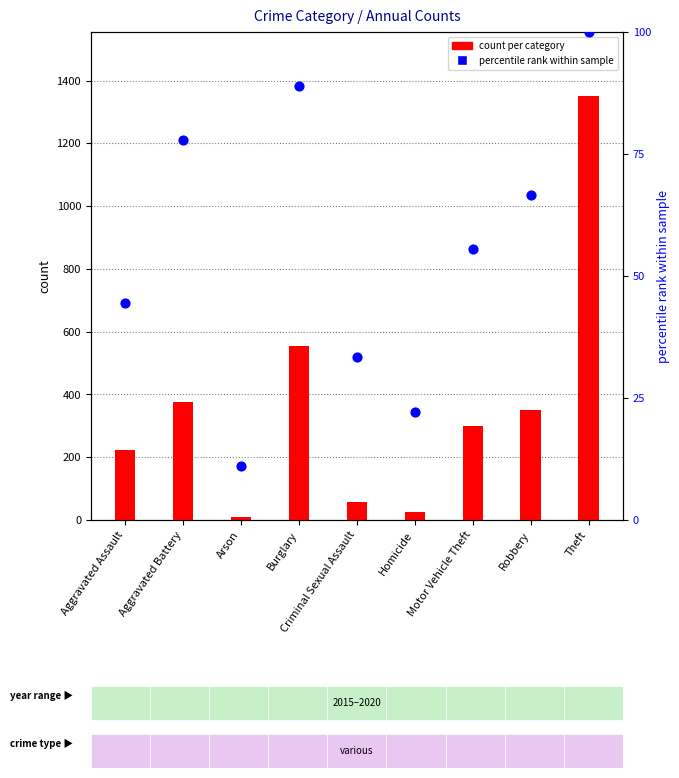

What is the total value across all series at Motor Vehicle Theft?

355.6